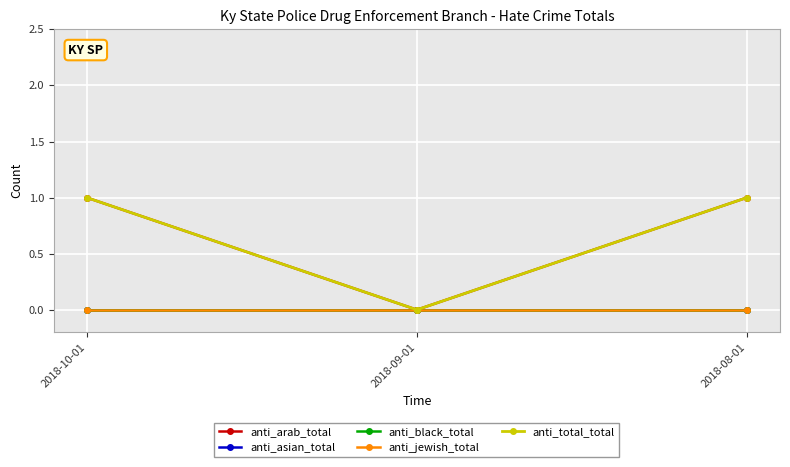

At how many categories does at least one series exceed 0?

2